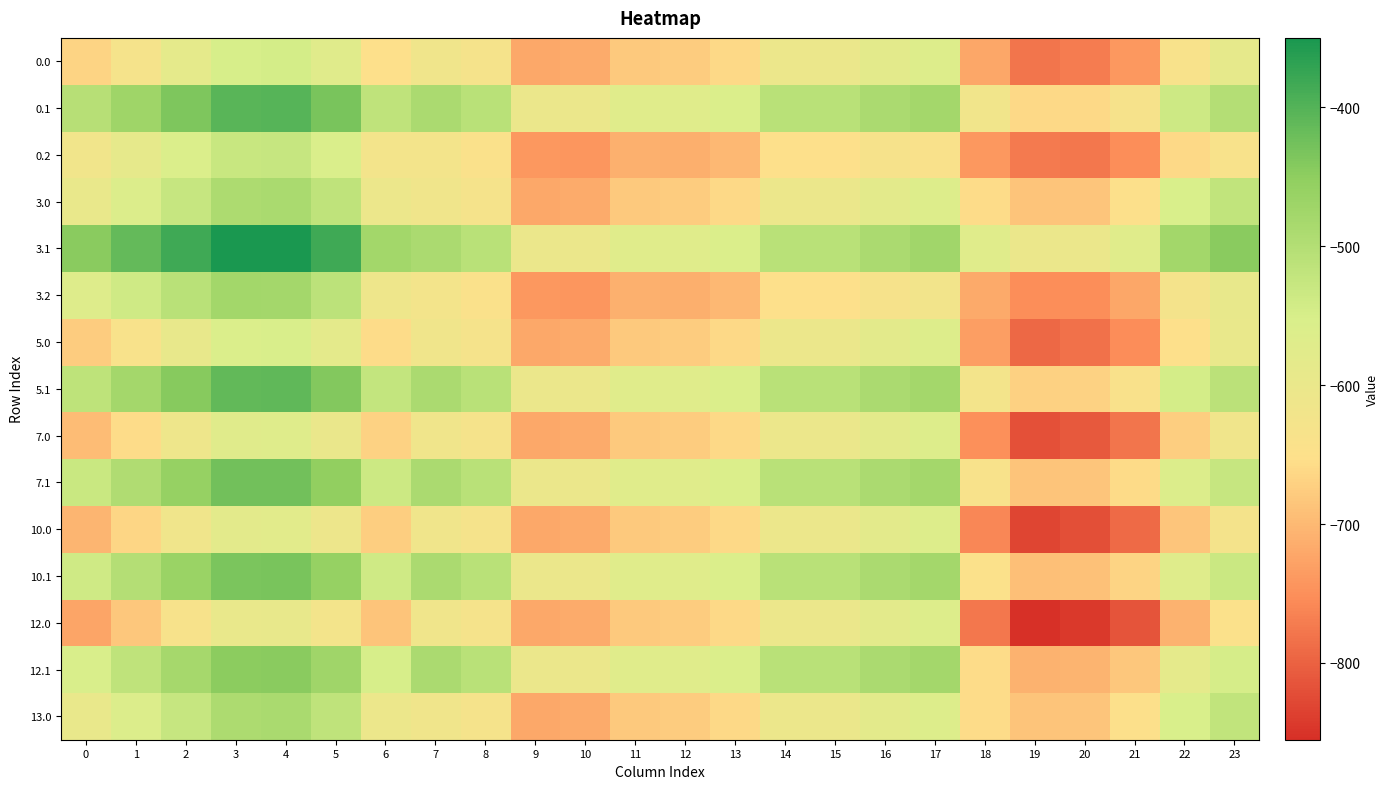

What is the spread (max minus min) of values at 4?

243.2